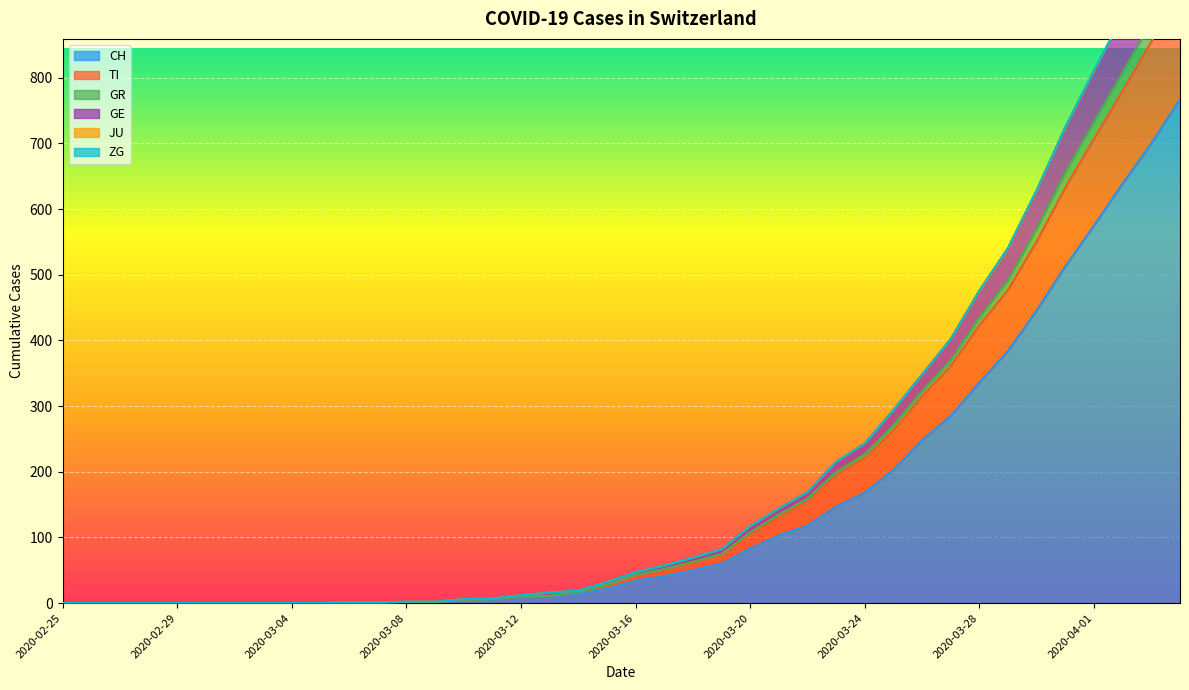

What is the highest value of the CH series?

767